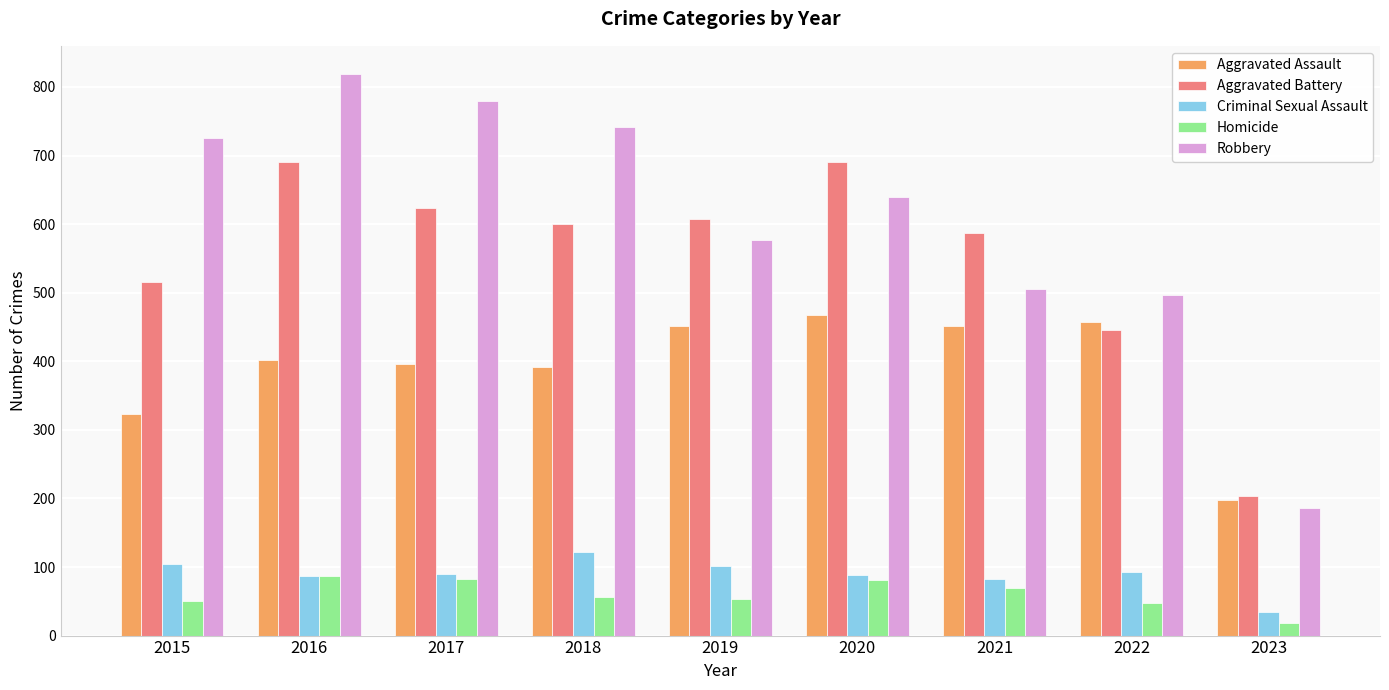

Read the Homicide value at 2022.

48